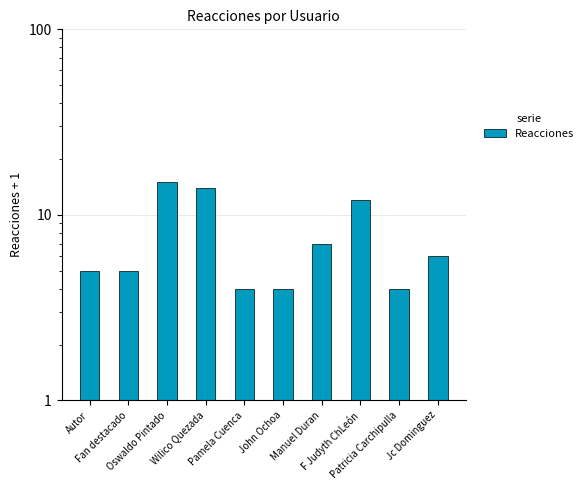

What is the difference between the values at John Ochoa and Oswaldo Pintado?

11